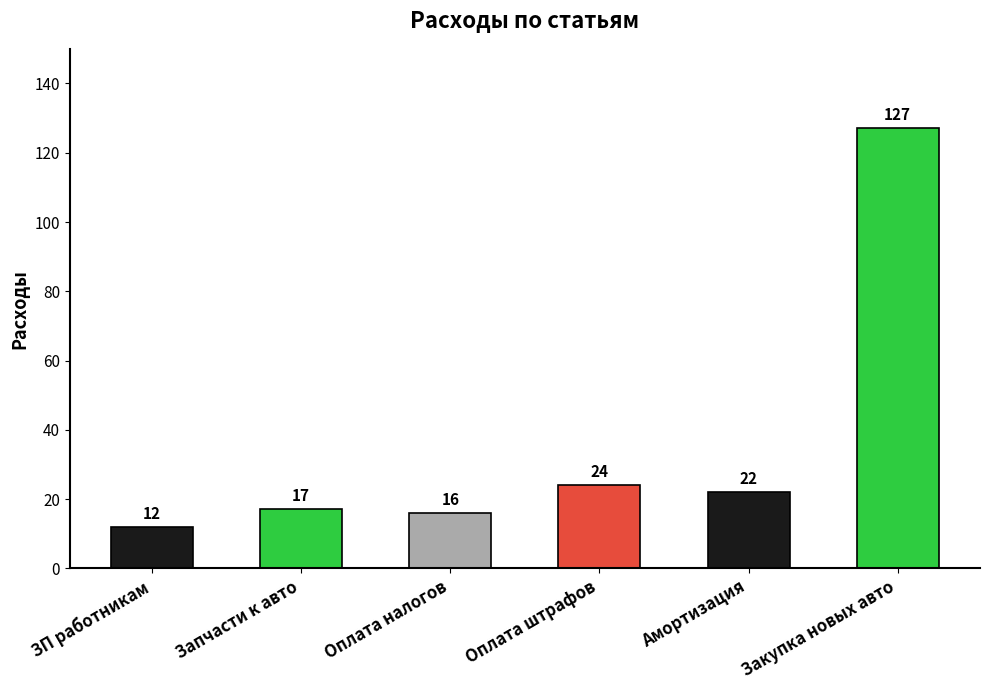

List the labels in order of value, largest first.

Закупка новых авто, Оплата штрафов, Амортизация, Запчасти к авто, Оплата налогов, ЗП работникам